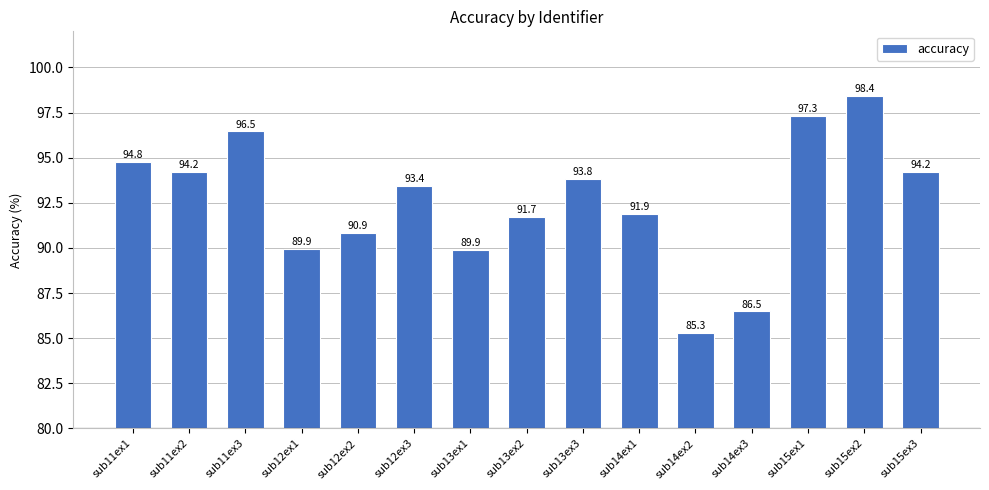

Reading left to right, transcribe all the data shown in this chart.

sub11ex1=94.8	sub11ex2=94.2	sub11ex3=96.5	sub12ex1=89.9	sub12ex2=90.9	sub12ex3=93.4	sub13ex1=89.9	sub13ex2=91.7	sub13ex3=93.8	sub14ex1=91.9	sub14ex2=85.3	sub14ex3=86.5	sub15ex1=97.3	sub15ex2=98.4	sub15ex3=94.2